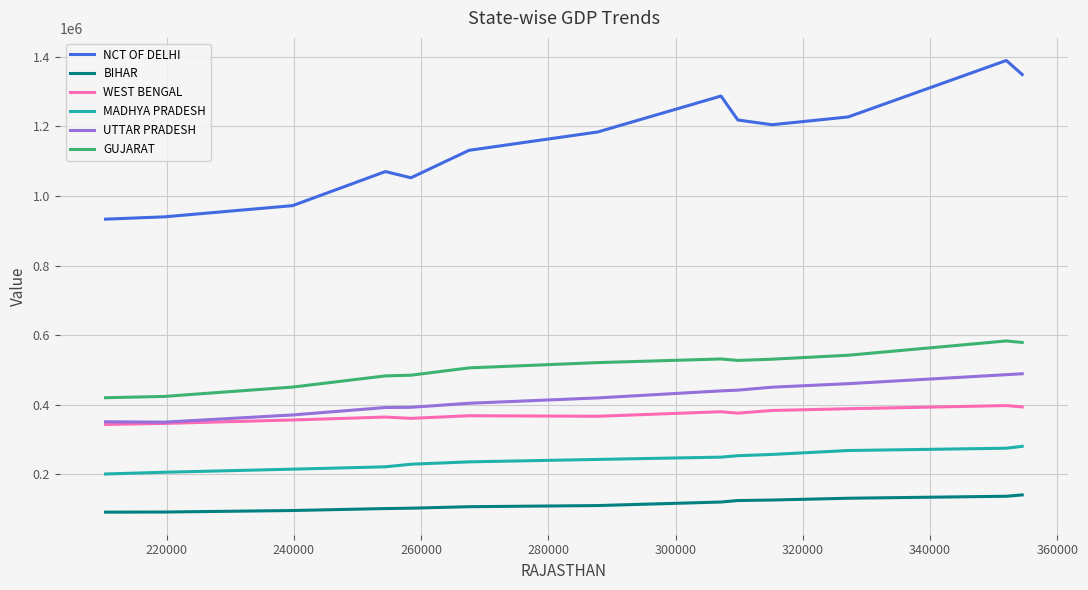

Does the chart display data point markers on the line(s)?

No